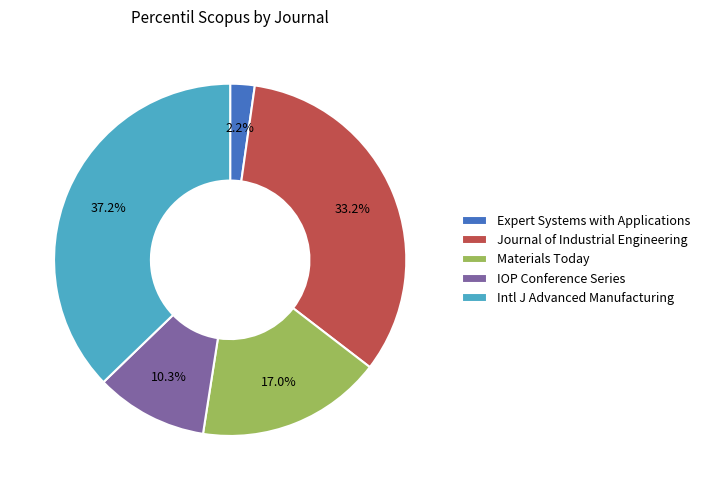

True or false: IOP Conference Series accounts for 10% of the total.

True